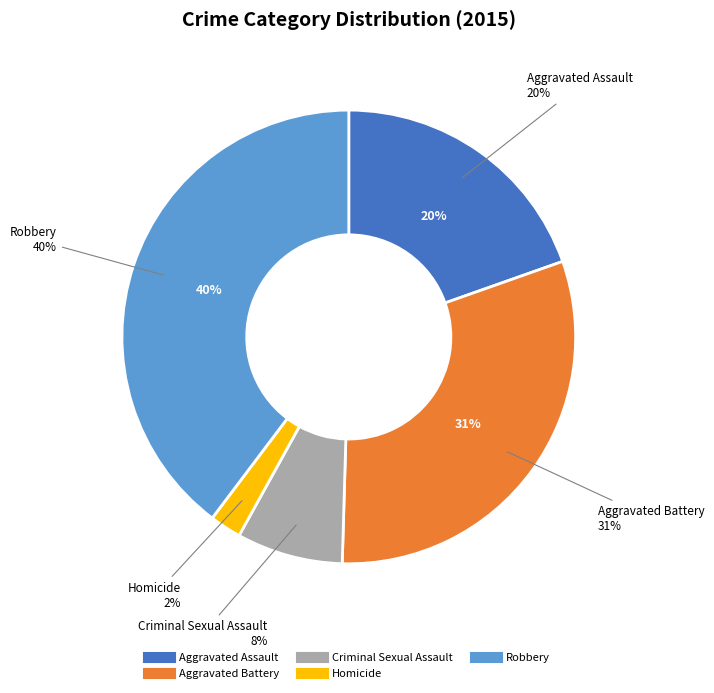

True or false: Criminal Sexual Assault accounts for 22% of the total.

False